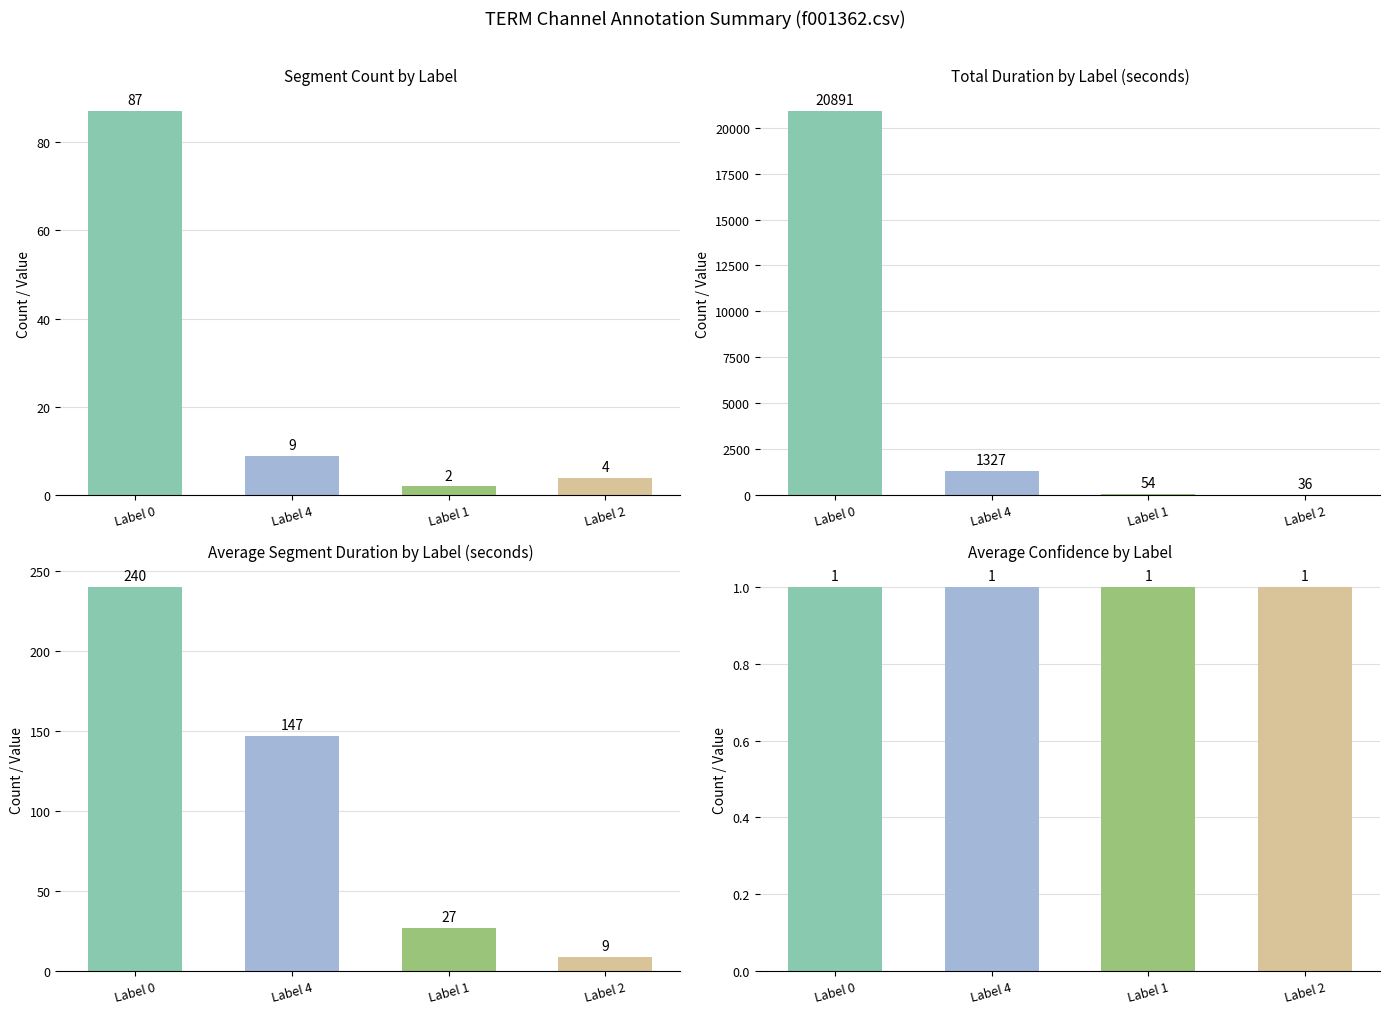

What is the spread (max minus min) of values at Label 0?

20890